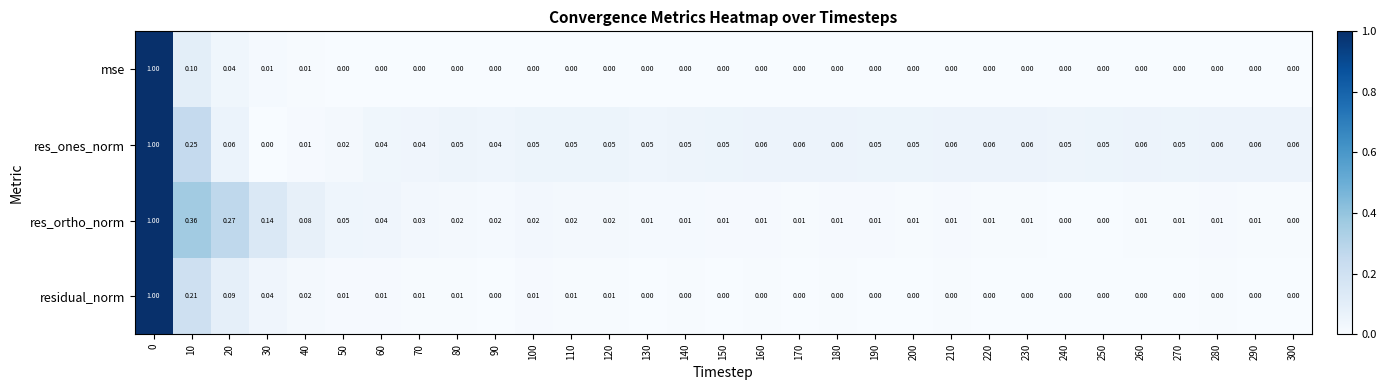

Is the value of res_ortho_norm at 40 greater than the value of residual_norm at 260?

Yes